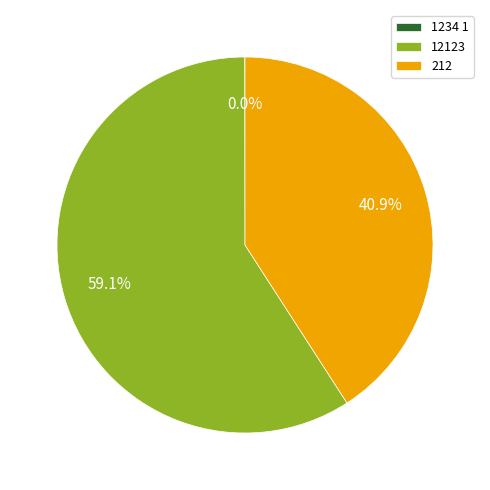

Which category has the biggest portion of the pie?

12123